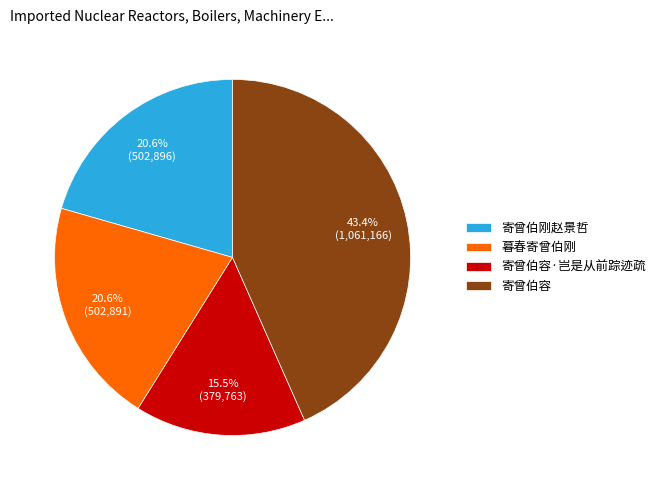

How many slices are in this pie chart?

4